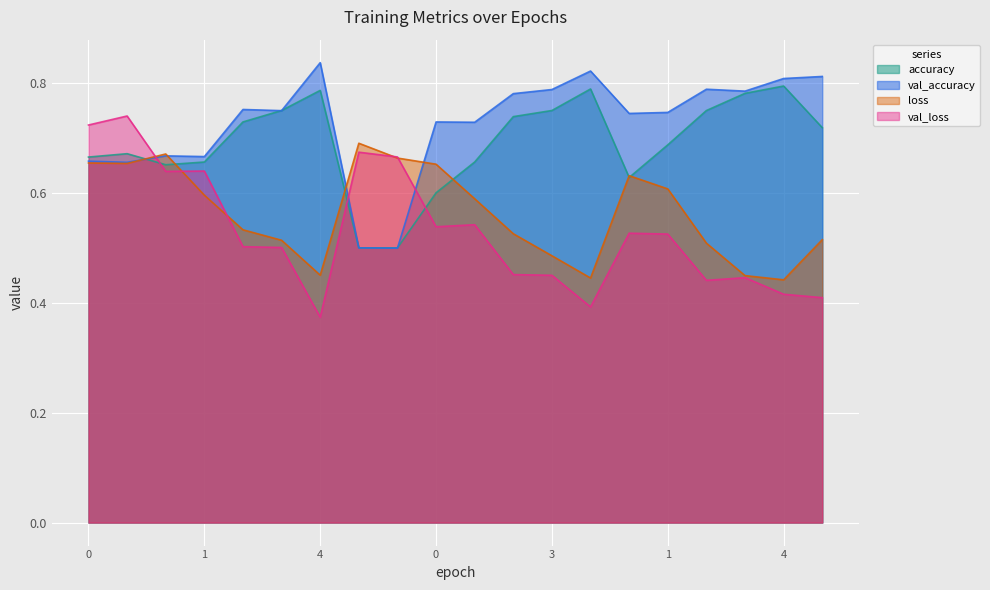

What is the difference between the second highest and second lowest values in the accuracy series?

0.3